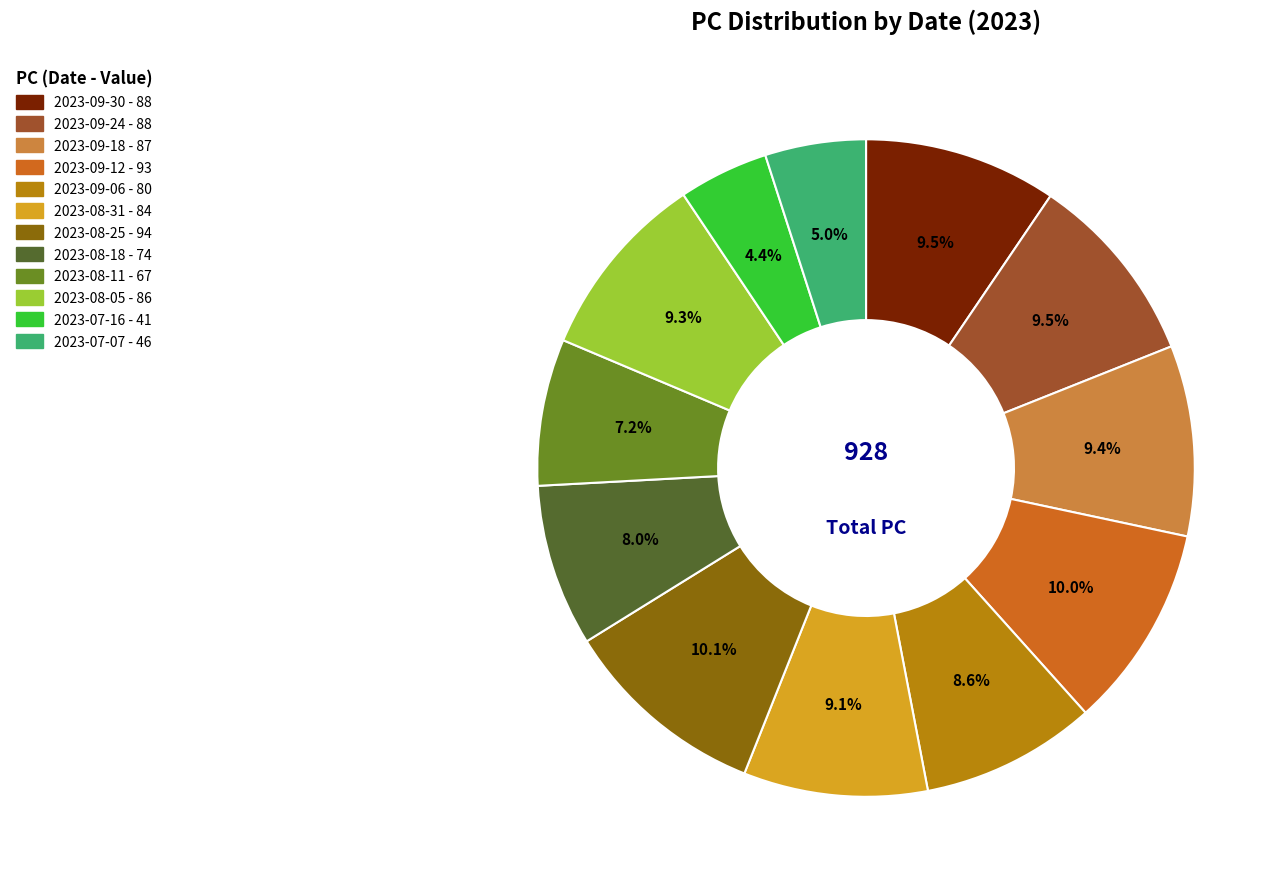

Is there any slice that represents more than half of the pie?

No